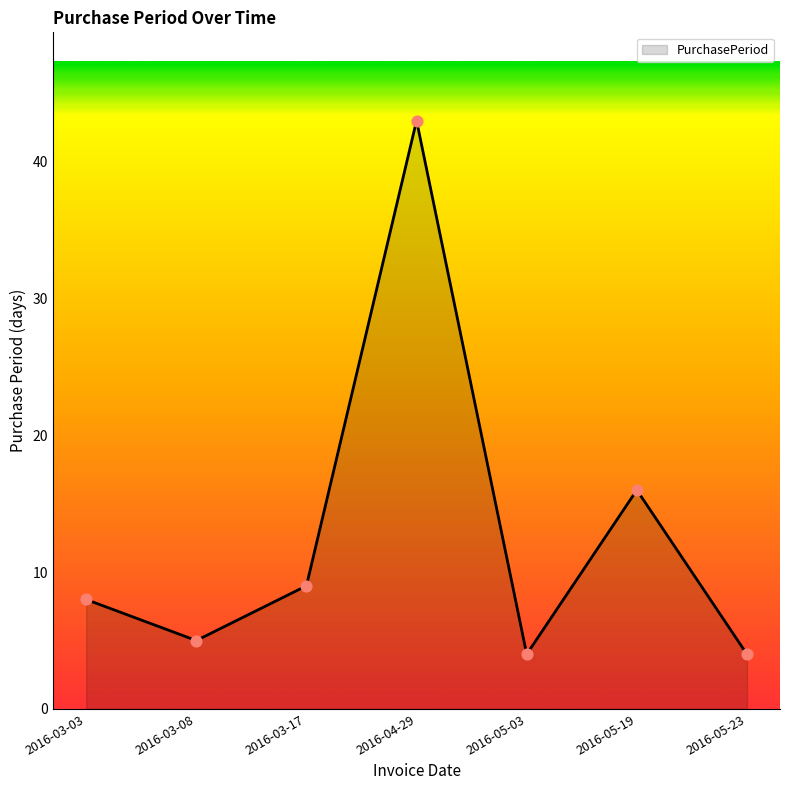

What is the change in value from 2016-03-03 to 2016-05-03?

-4